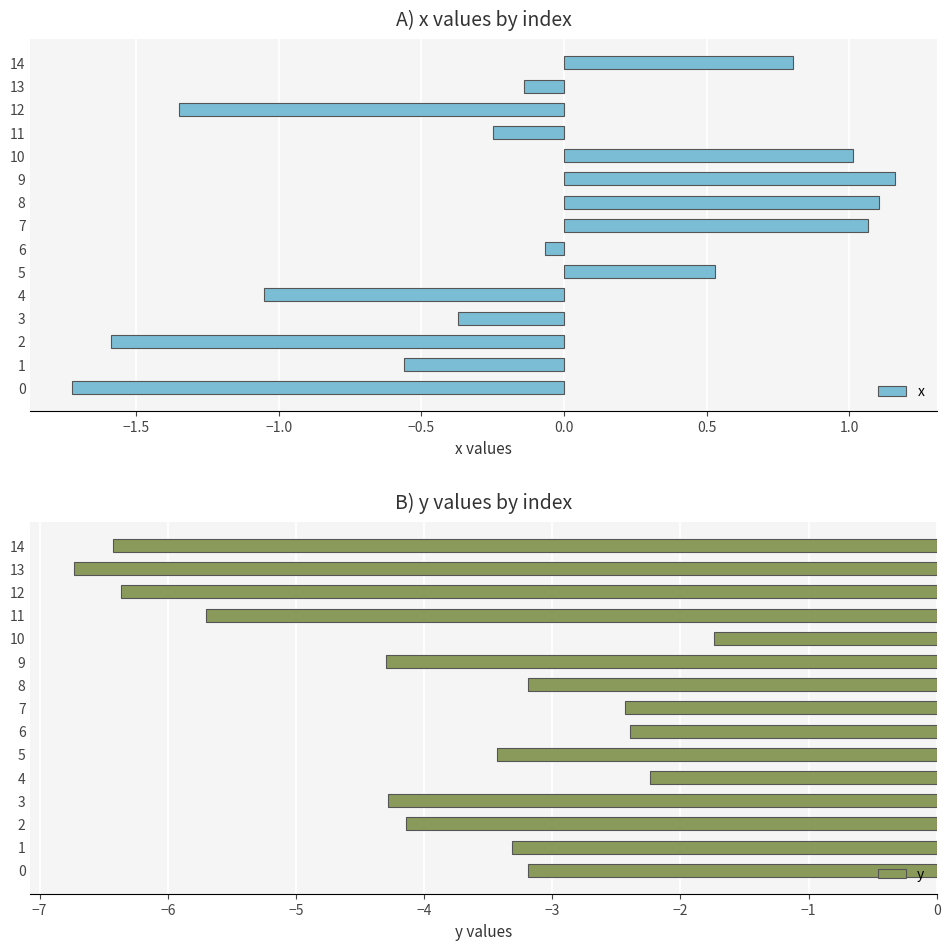

At which category is the sum across all series the highest?

10